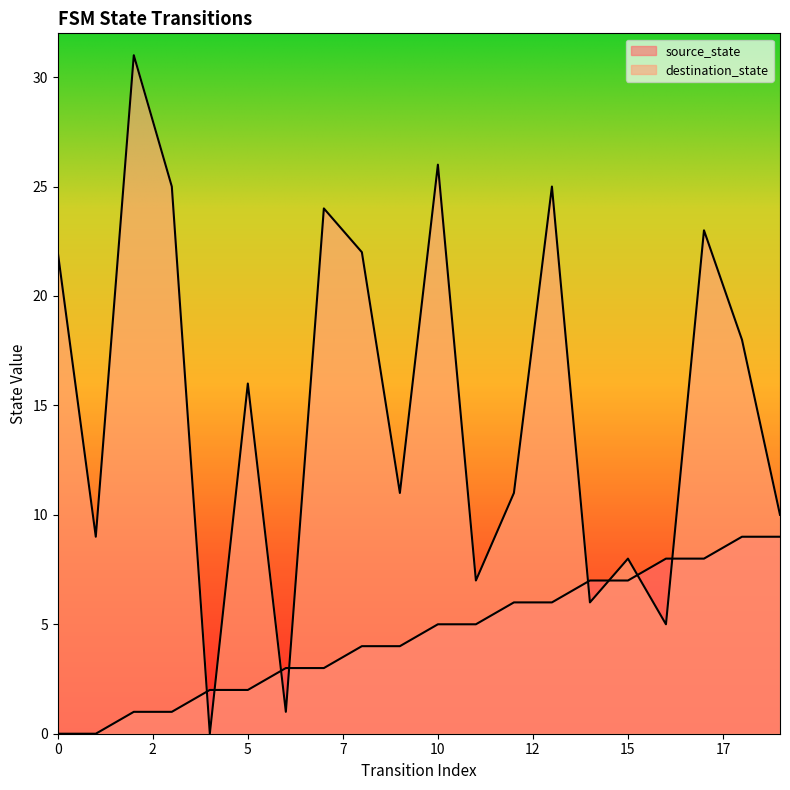

Where do source_state and destination_state first cross each other?

3 and 4